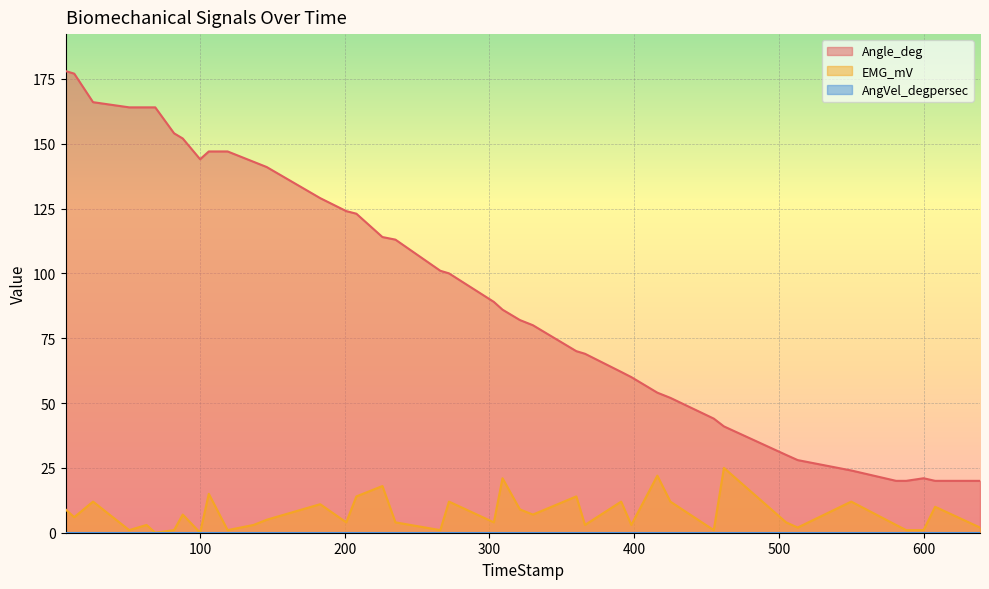

Which series has the largest total across all categories?

Angle_deg